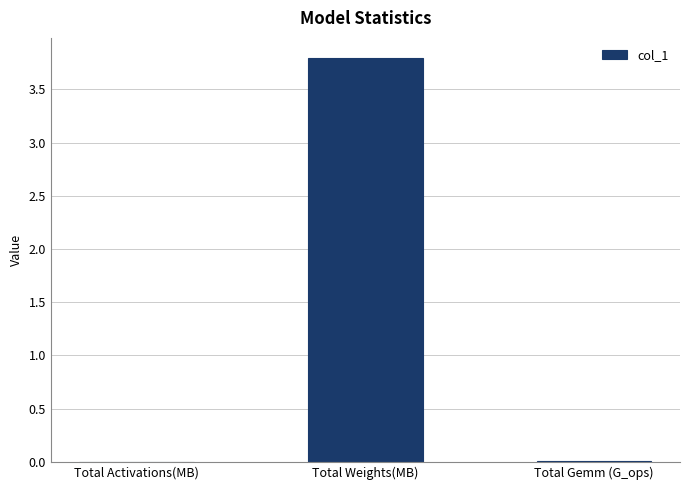

The chart shows a value of 3.8 at Total Weights(MB). True or false?

True